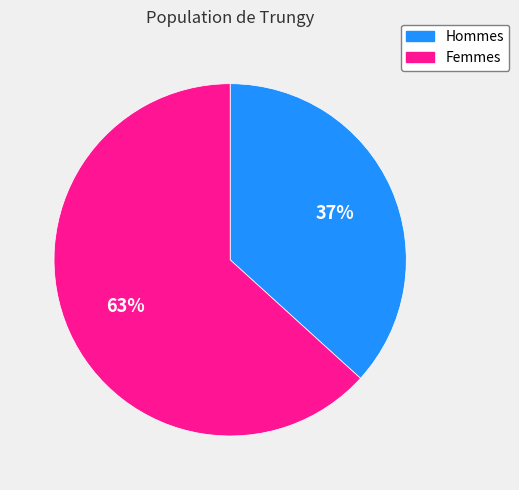

Is there any slice that represents more than half of the pie?

Yes